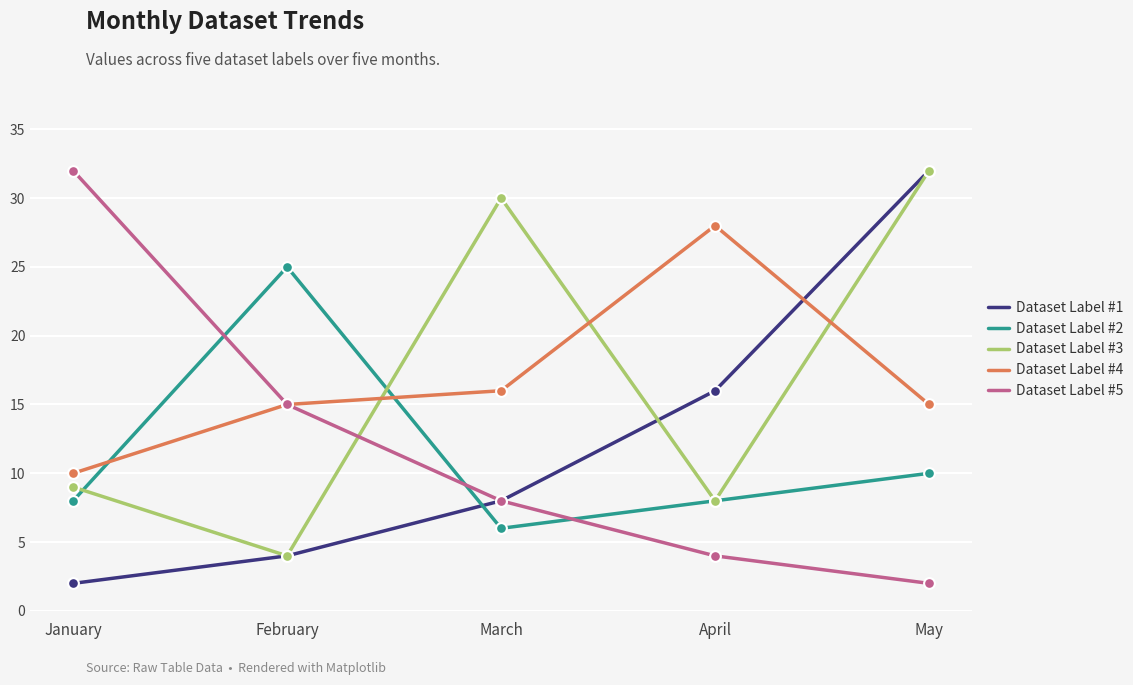

What is the spread (max minus min) of values at May?

30